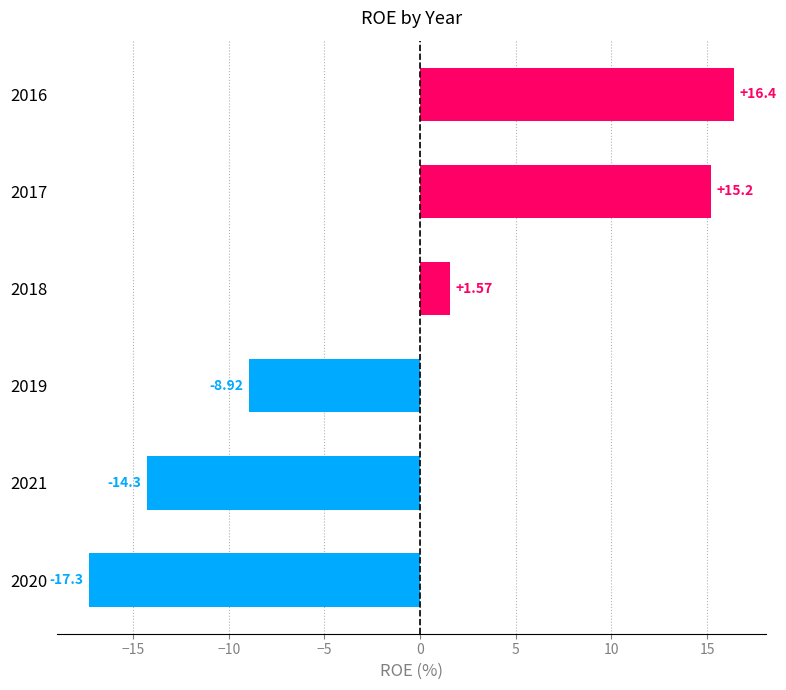

What is the sum of the values at 2016 and 2019?

7.5